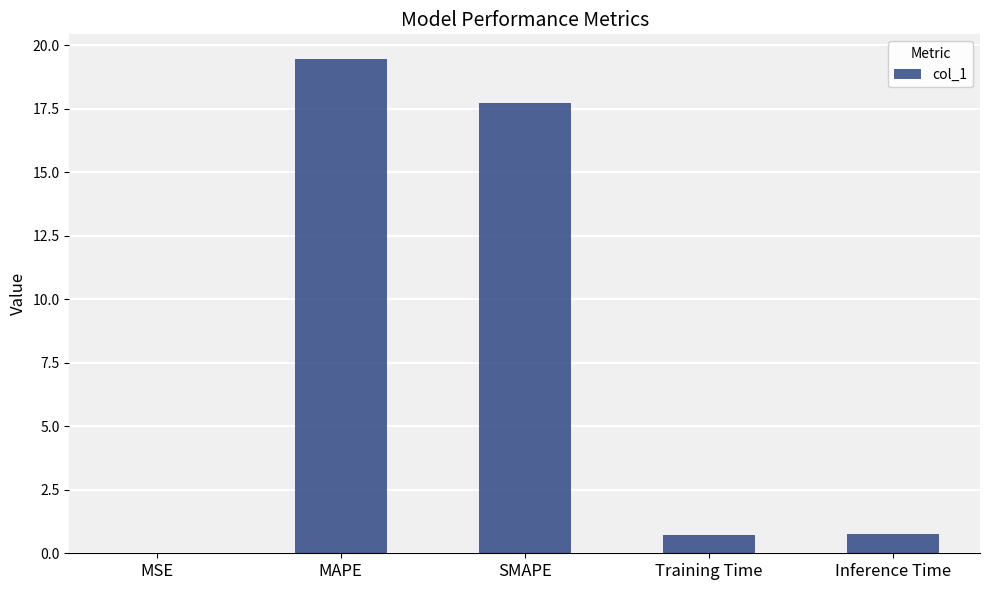

Between Inference Time and SMAPE, which is larger?

SMAPE